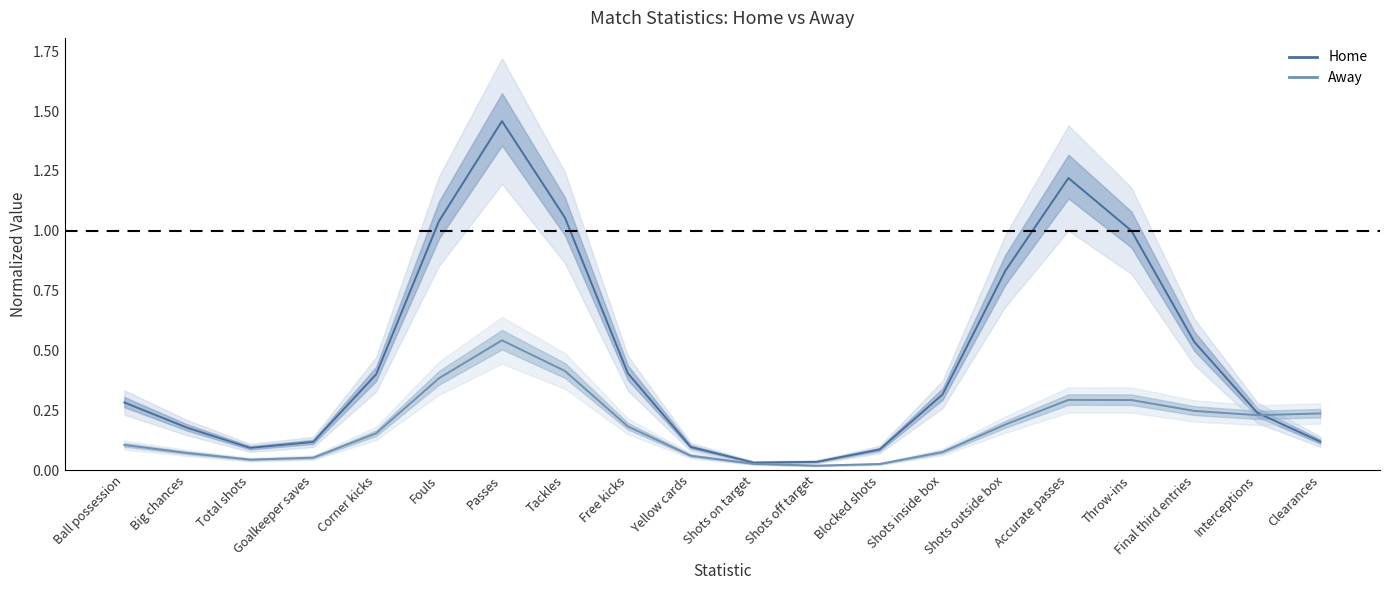

Reading left to right, extract all data points from this chart.

Home: 0.3	0.2	0.1	0.1	0.4	1.0	1.5	1.1	0.4	0.1	0.0	0.0	0.1	0.3	0.8	1.2	1.0	0.5	0.2	0.1
Away: 0.1	0.1	0.0	0.1	0.2	0.4	0.5	0.4	0.2	0.1	0.0	0.0	0.0	0.1	0.2	0.3	0.3	0.2	0.2	0.2